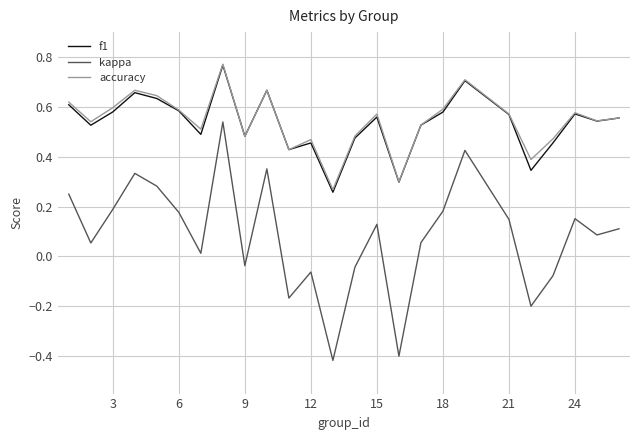

True or false: f1 and kappa cross at least once.

False